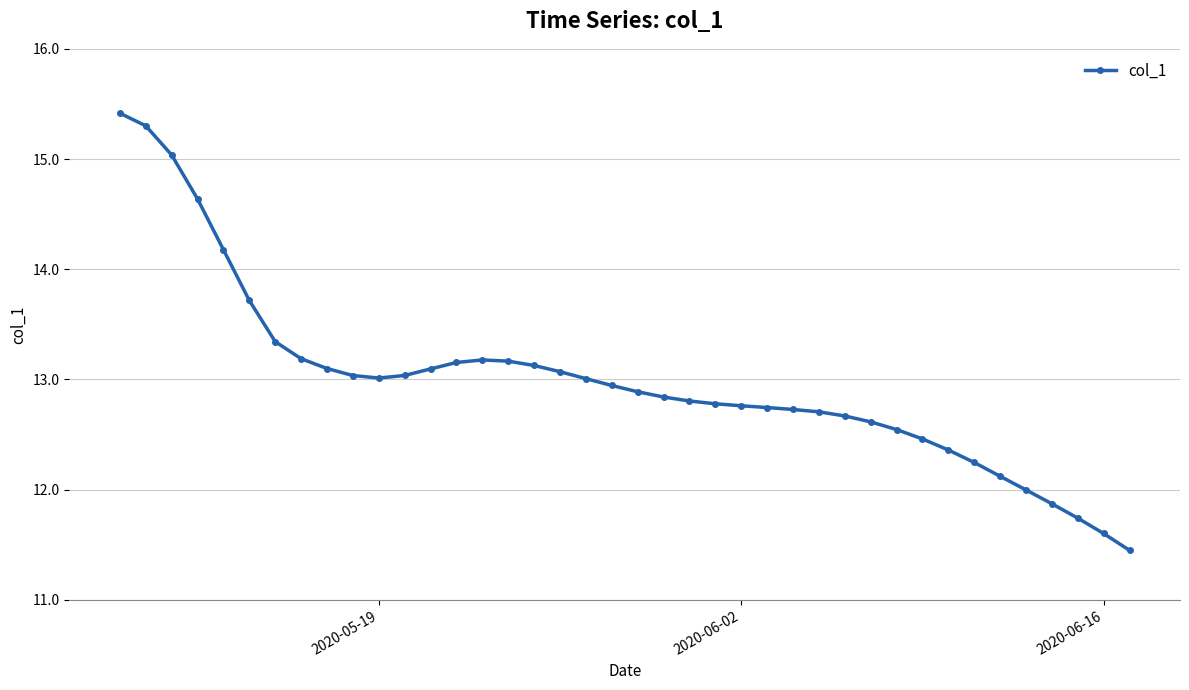

What is the average value?

13.0